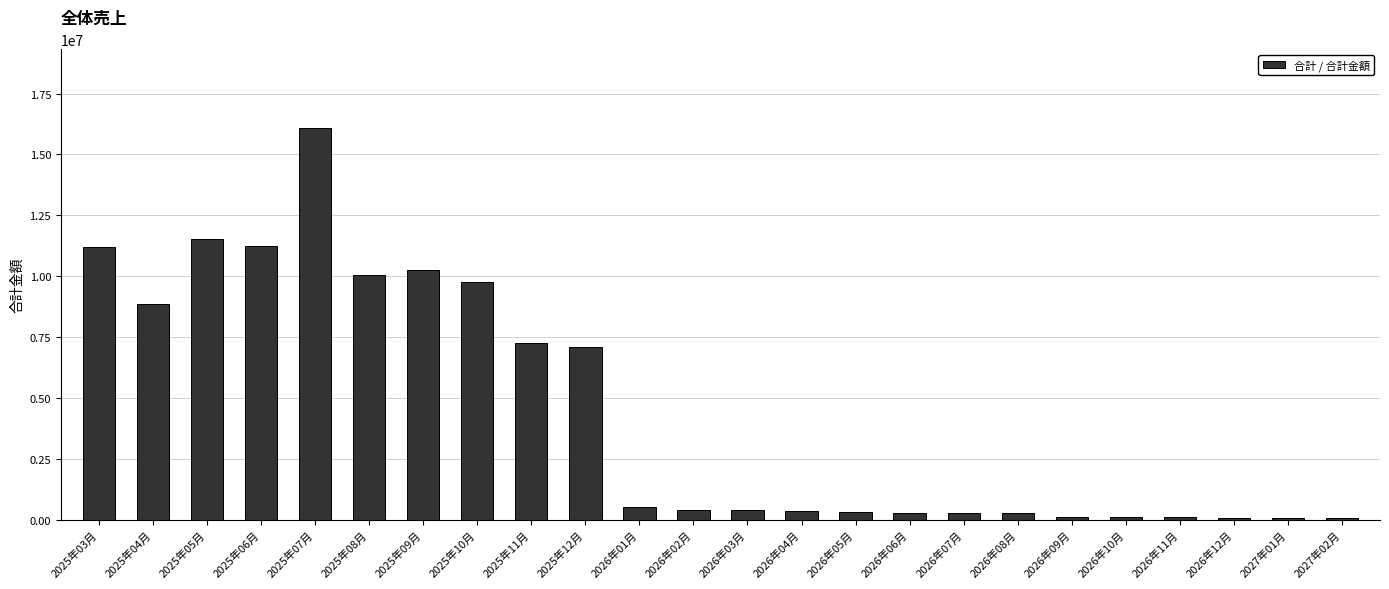

Does the chart contain any negative values?

No